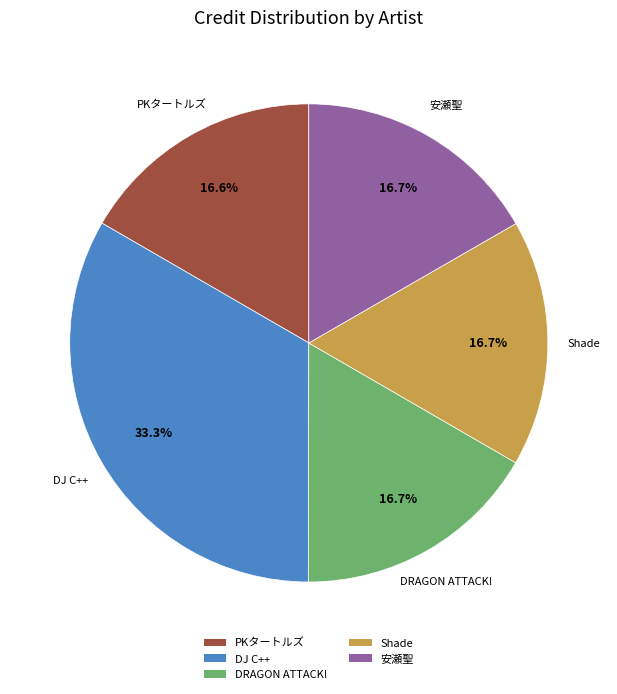

To the nearest percent, what is the combined percentage of 安瀬聖 and DRAGON ATTACK!?

33%